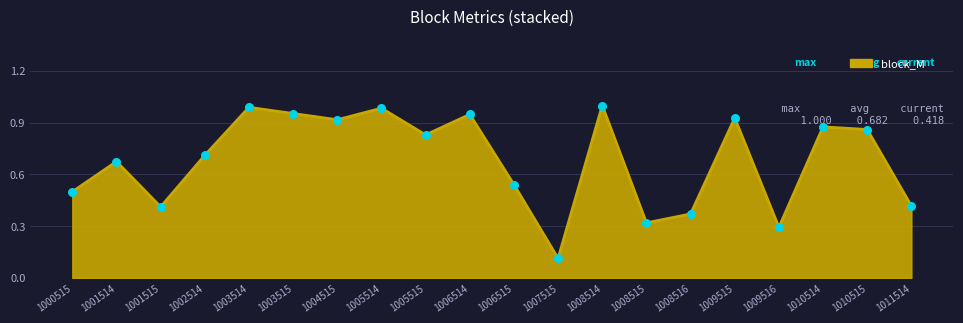

Which has a higher value, 1001514 or 1002514?

1002514